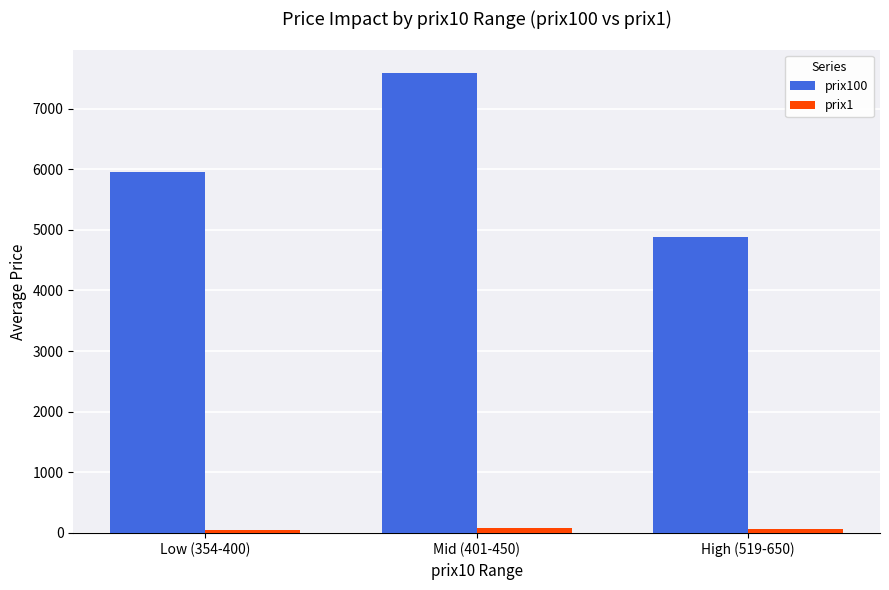

What is the label of the 2nd bar from the right?

Mid (401-450)